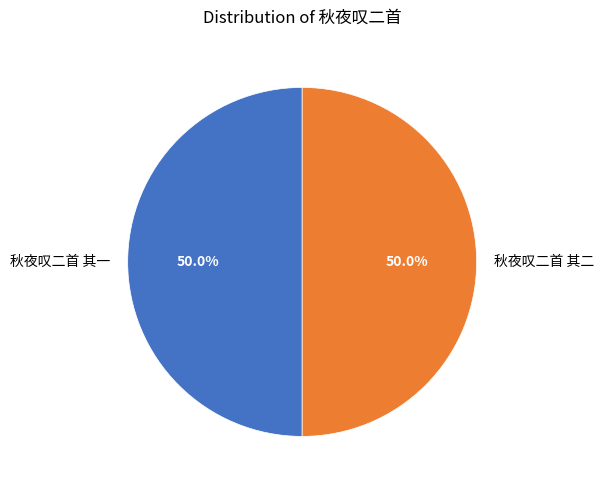

How much of the chart is everything except 秋夜叹二首 其一?

50.0%